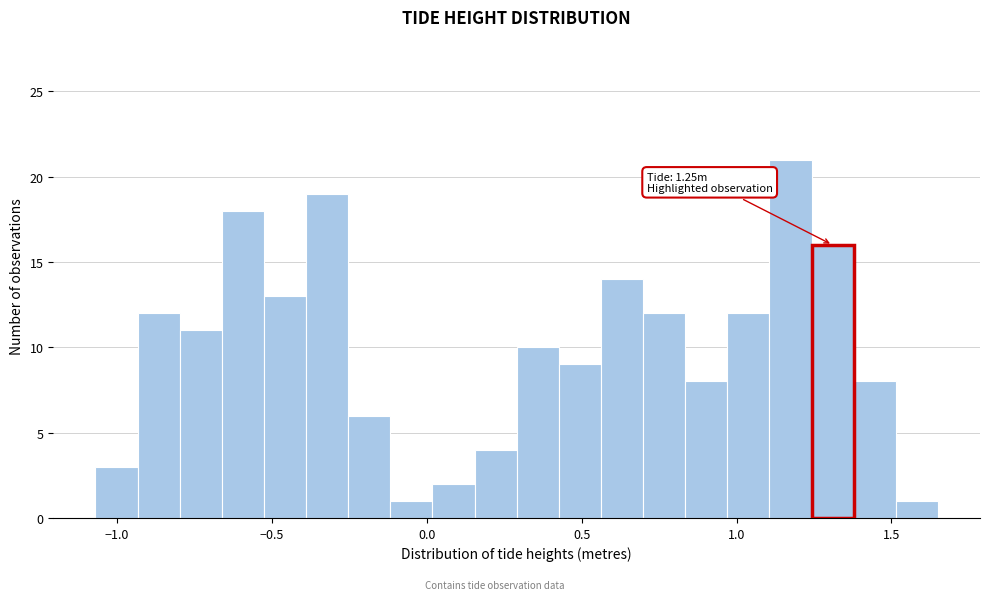

Read against the x-axis, roughly where is the centre of the tallest bar?

1.15